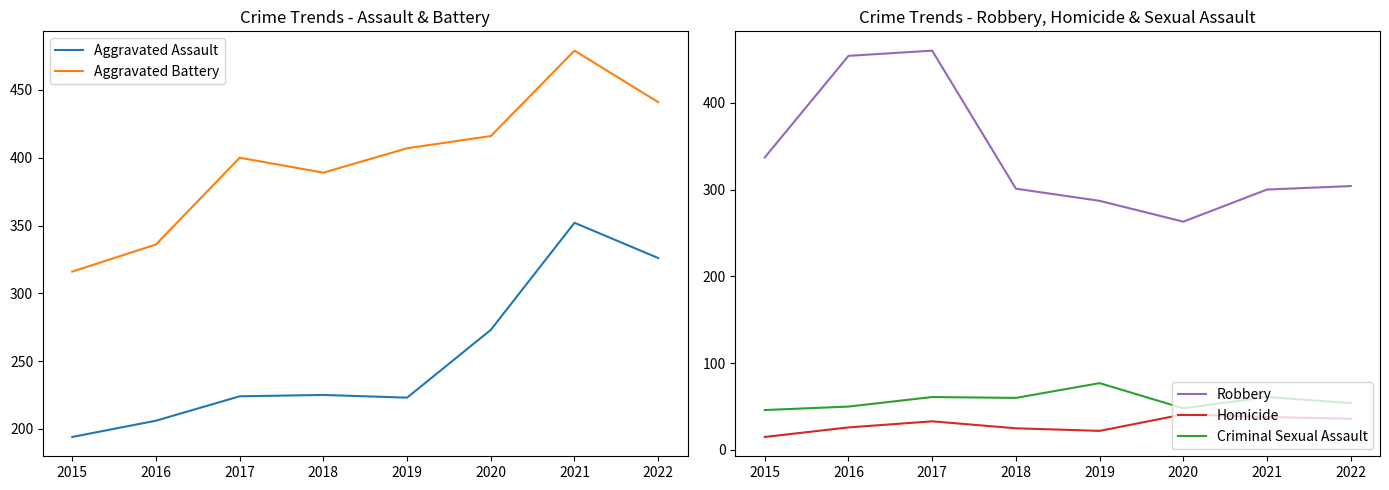

Rank the series by their maximum value, from highest to lowest.

Aggravated Battery, Robbery, Aggravated Assault, Criminal Sexual Assault, Homicide